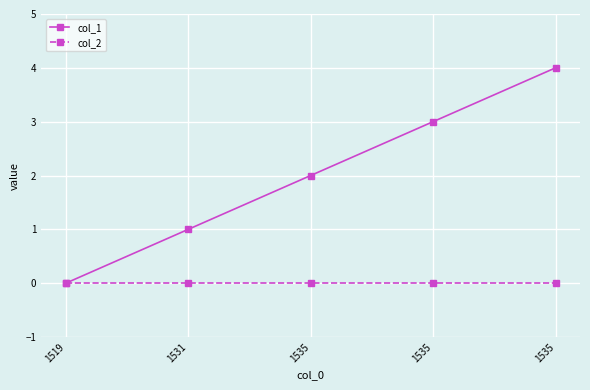

Is this an area chart (filled region under the line)?

No